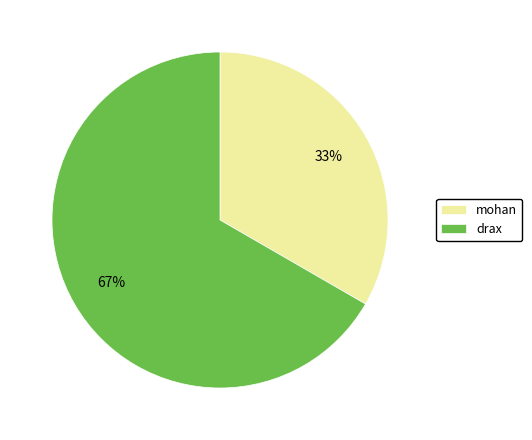

Does drax represent more than half of the total?

Yes